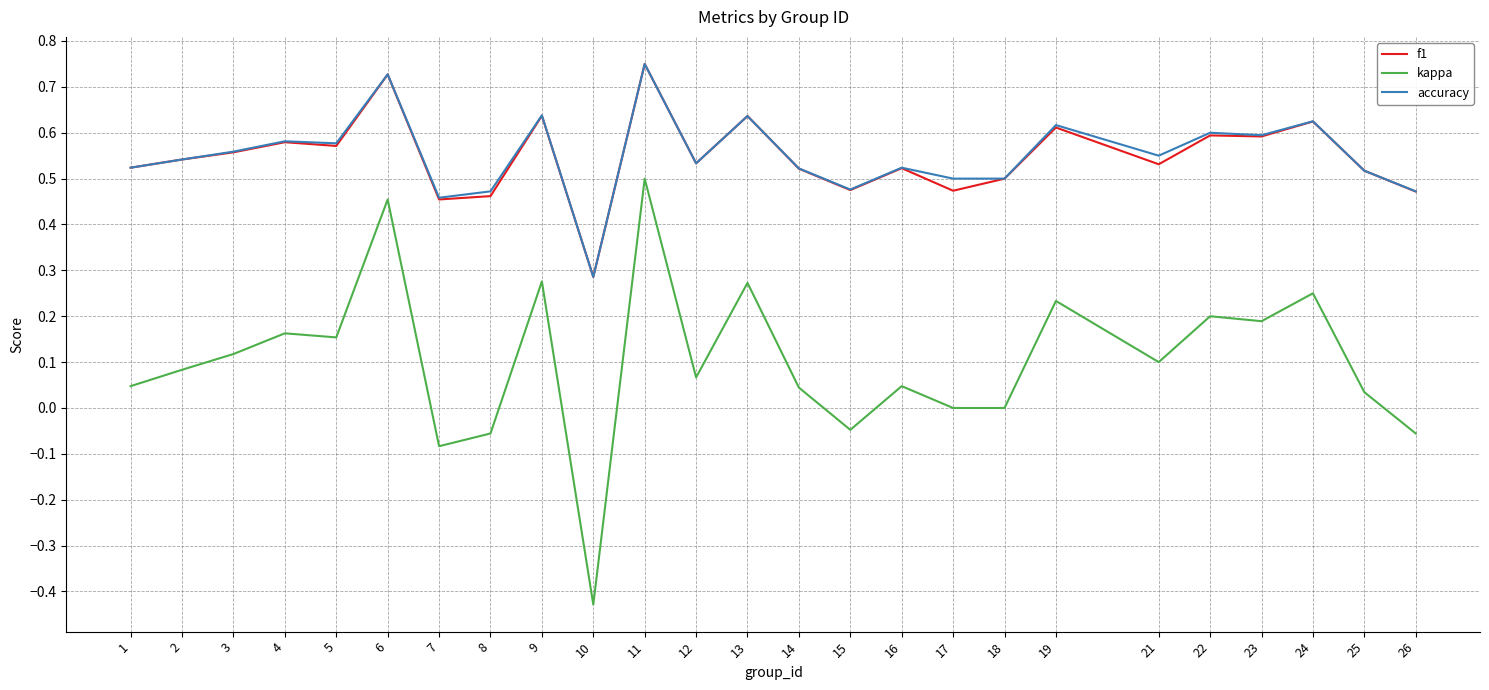

Does the chart display data point markers on the line(s)?

No